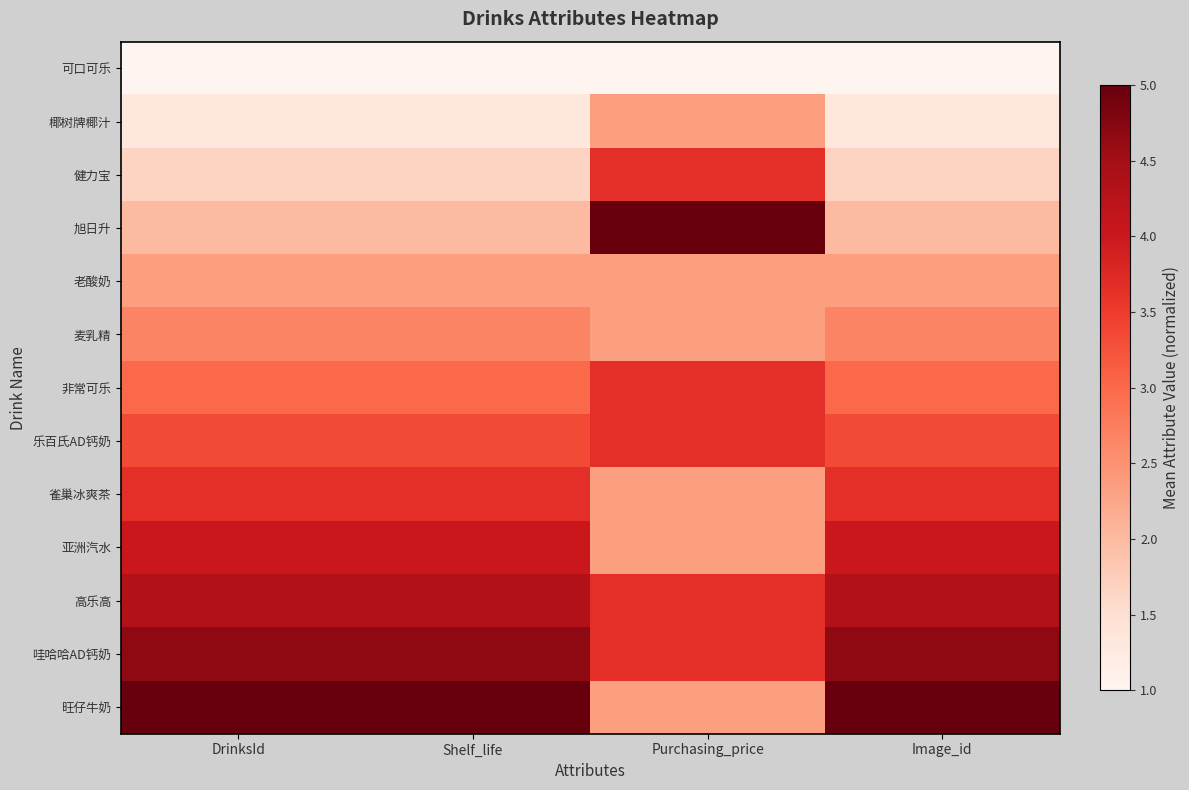

Which series has the largest total across all categories?

哇哈哈AD钙奶